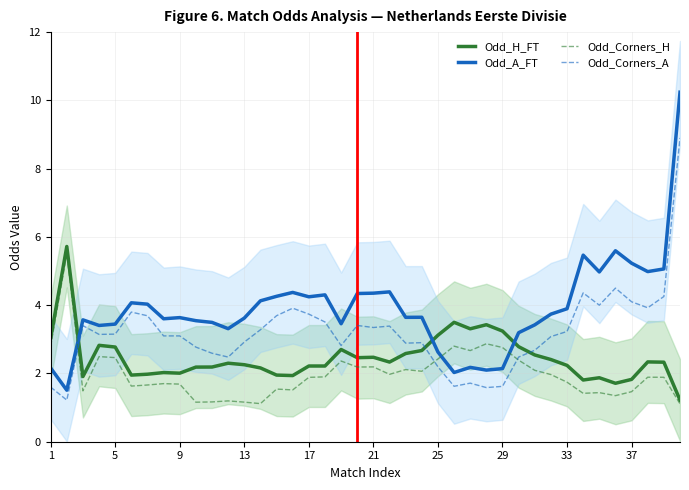

What is the highest value of the Odd_Corners_H series?

5.5